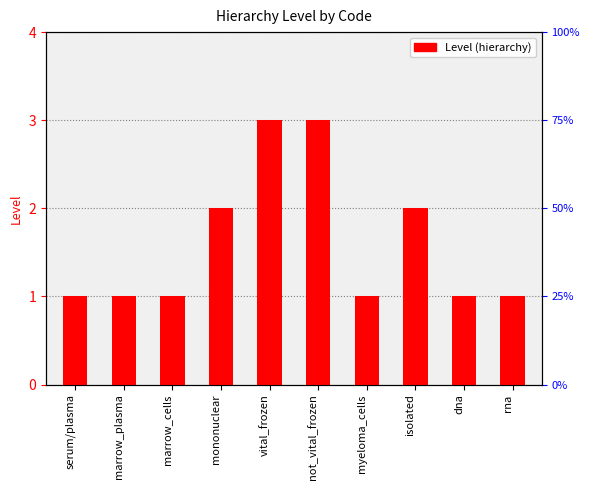

Which label corresponds to the largest value in the chart?

vital_frozen